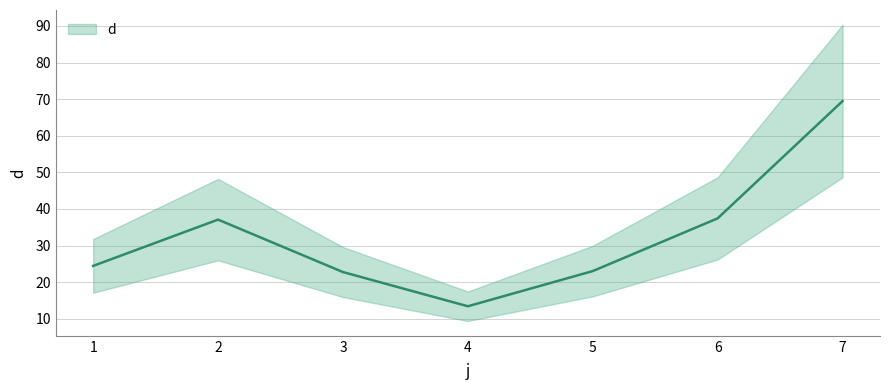

Reading left to right, what are all the values shown in this chart?

24.4	37.1	22.8	13.4	23.0	37.4	69.5